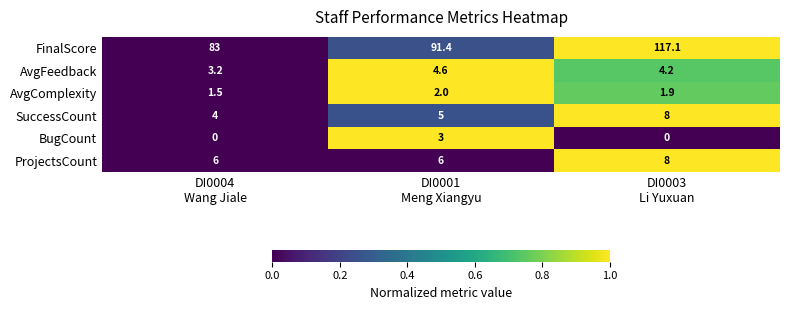

Which series has the largest total across all categories?

FinalScore